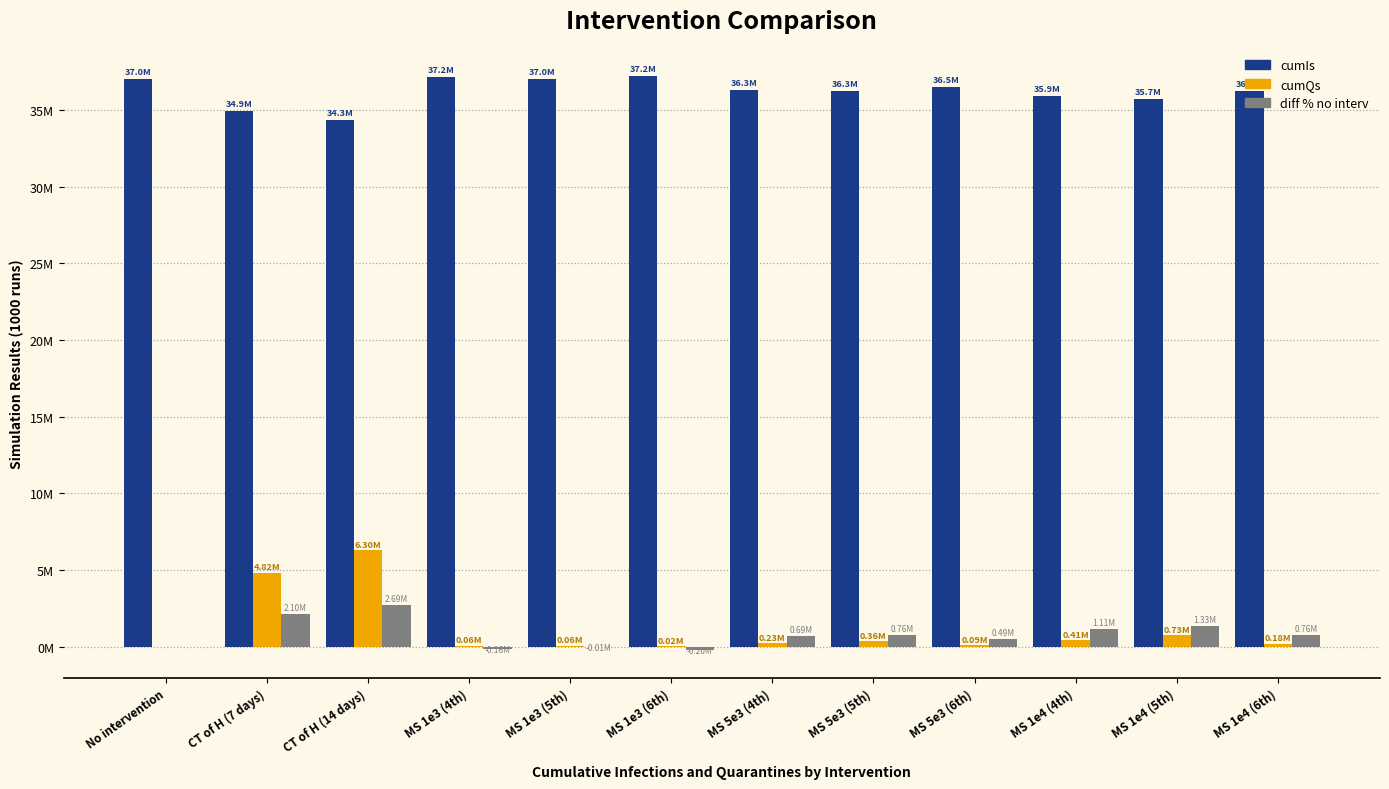

What is the sum of the cumIs values at MS 1e3 (5th) and MS 5e3 (6th)?

73572259.5